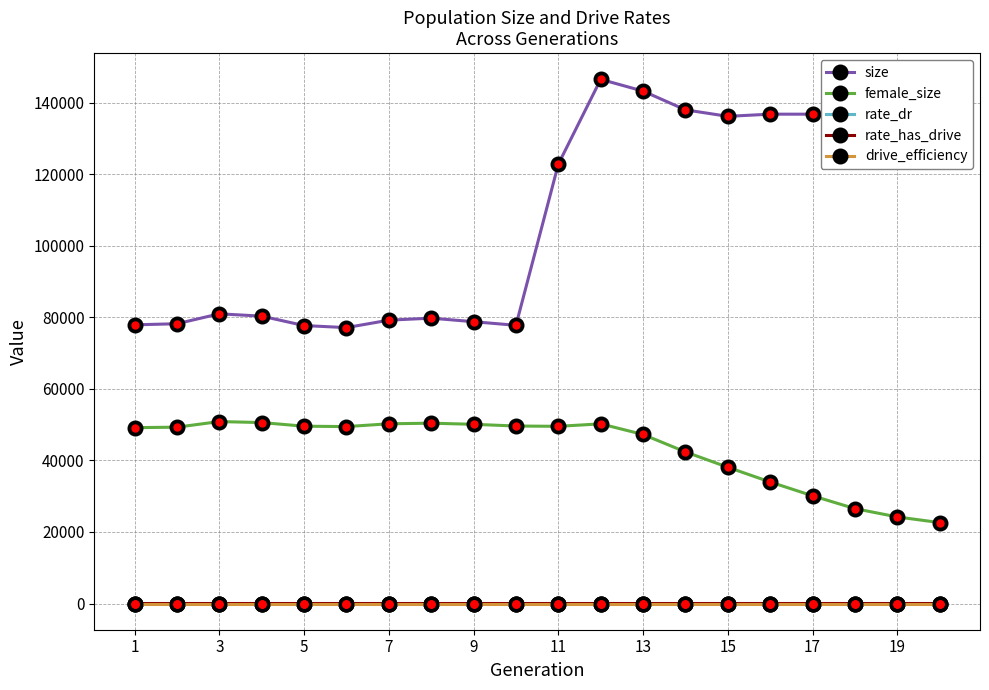

Is this an area chart (filled region under the line)?

No